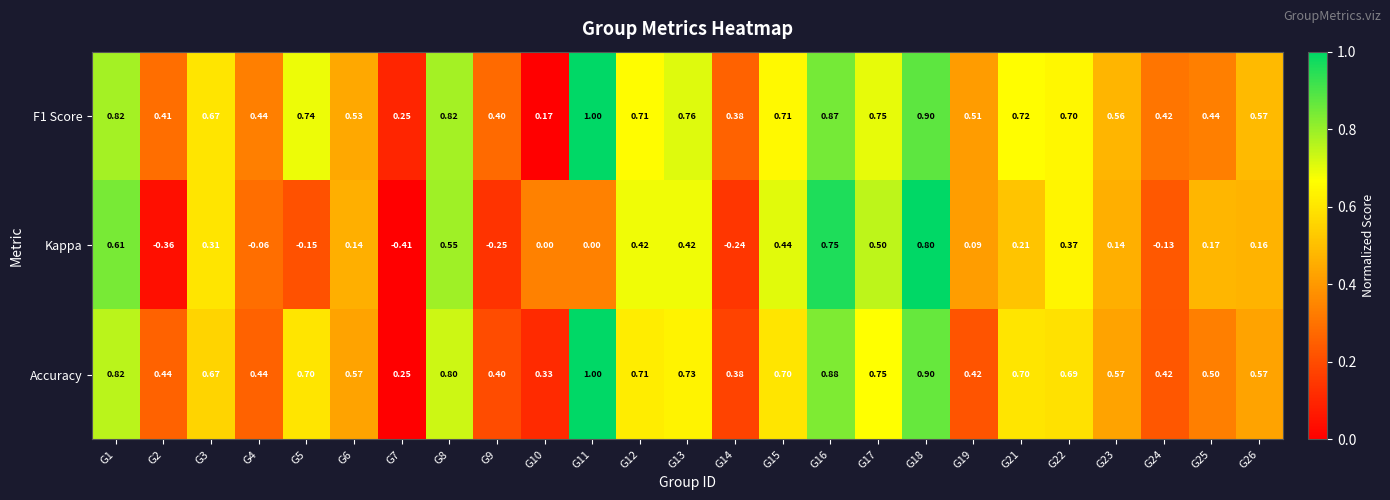

Which series has the largest total across all categories?

Accuracy